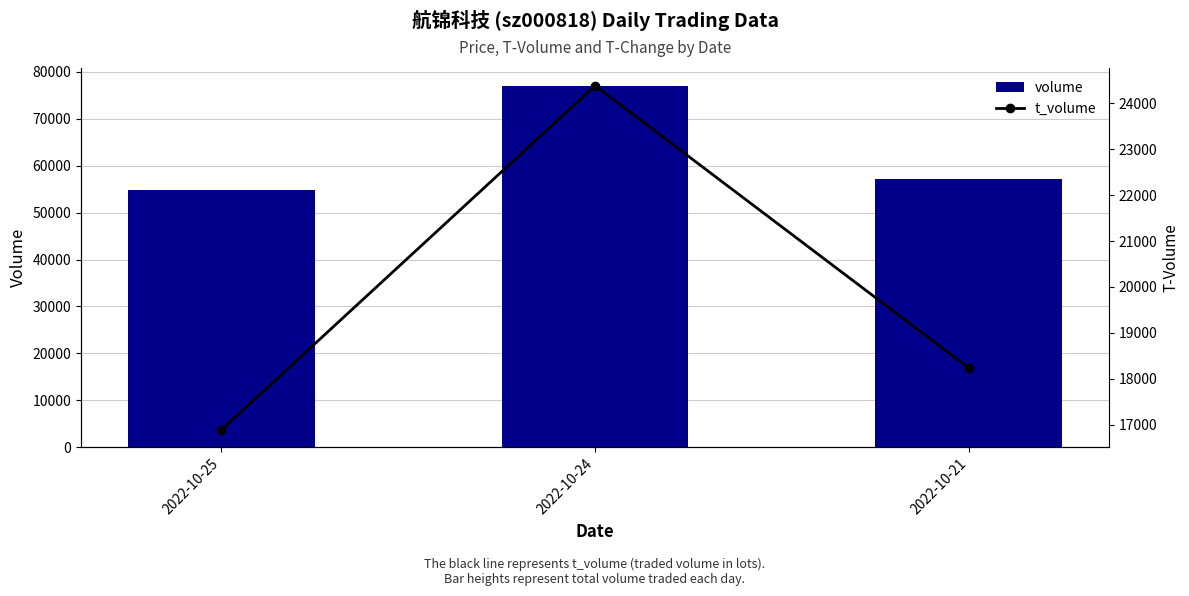

Rank the categories by volume value from lowest to highest.

2022-10-25, 2022-10-21, 2022-10-24